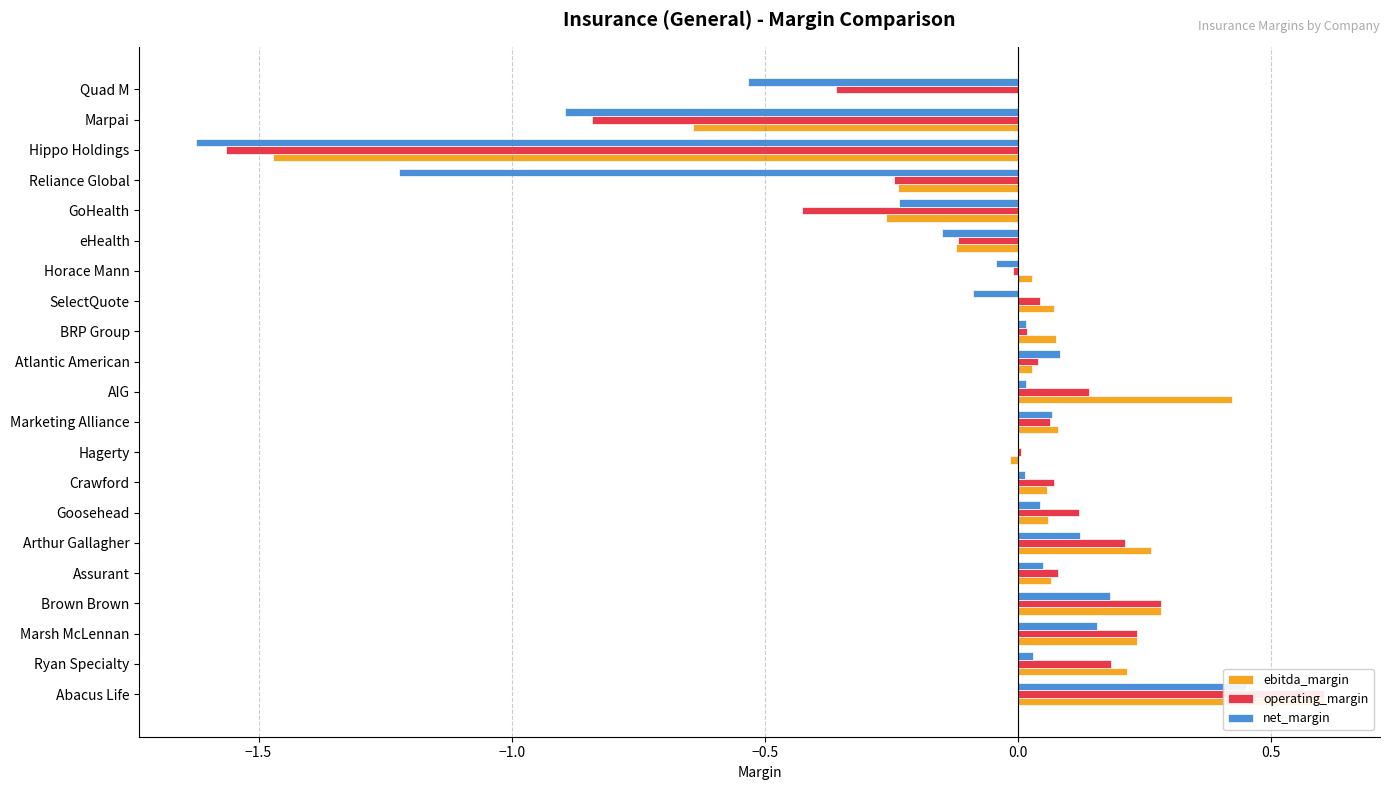

What is the approximate value of ebitda_margin at Hippo Holdings?

-1.5